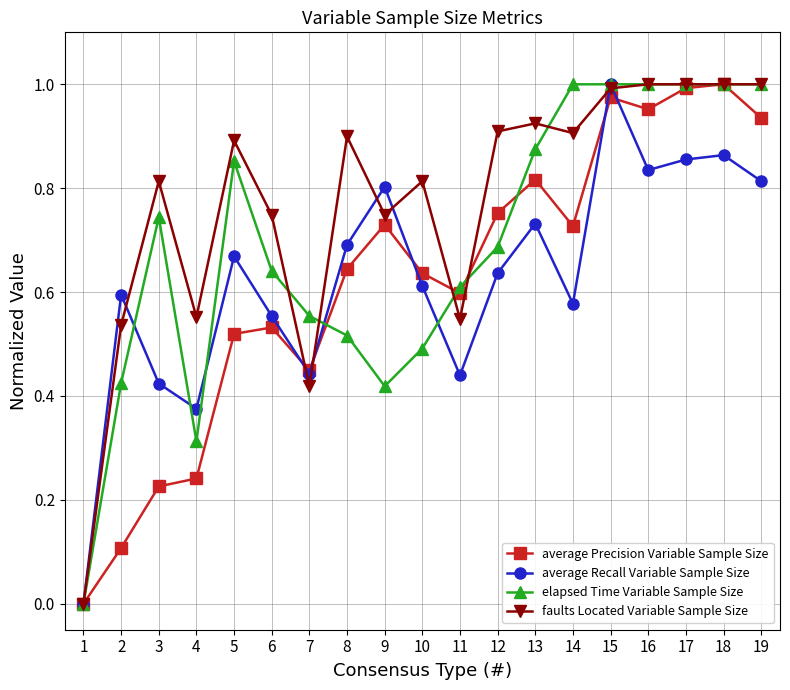

The average Recall Variable Sample Size series shows 0.4 at 5. True or false?

False